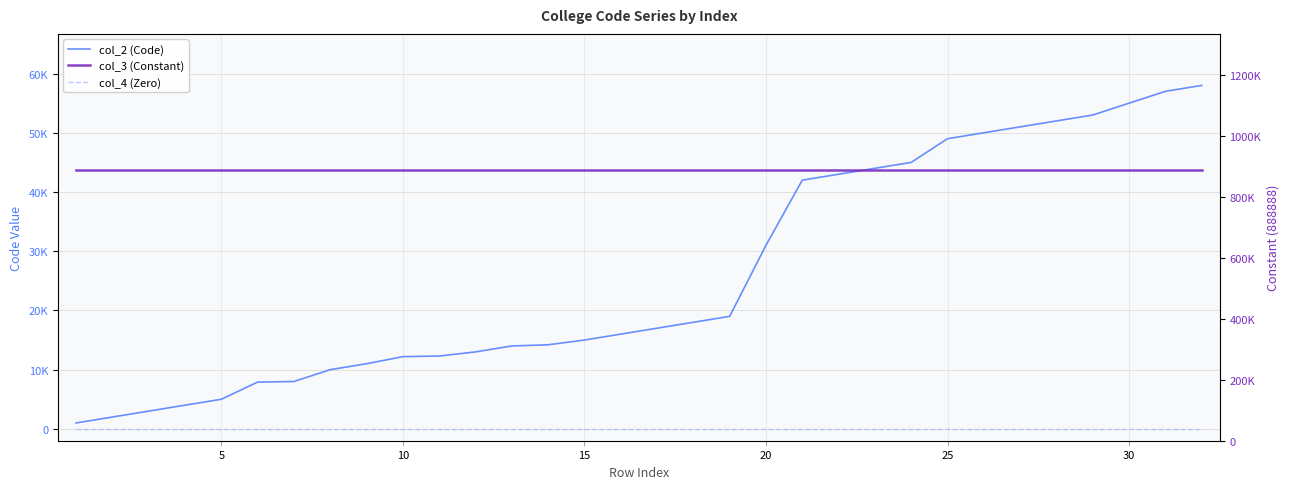

True or false: col_3 (Constant) has more than 2 points higher than both neighbors.

False